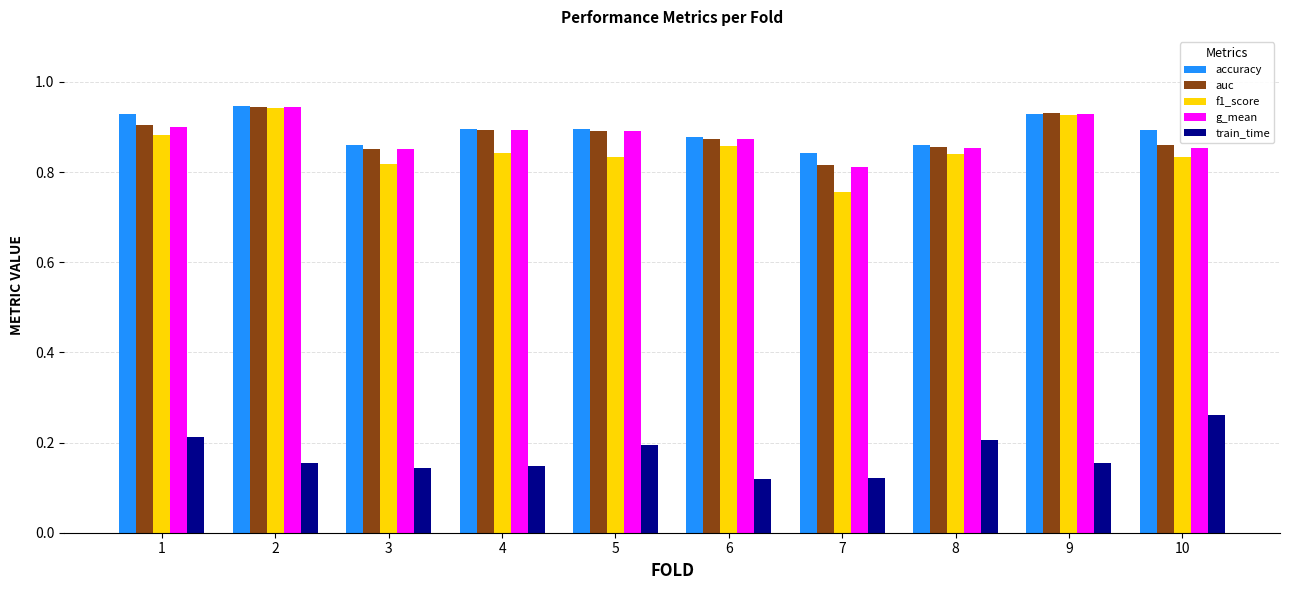

Which series changed the most between 7 and 10?

train_time